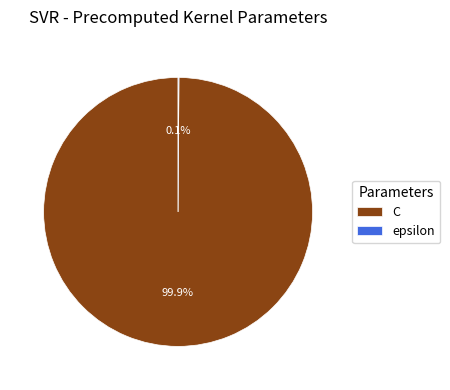

Which slice is the largest?

C